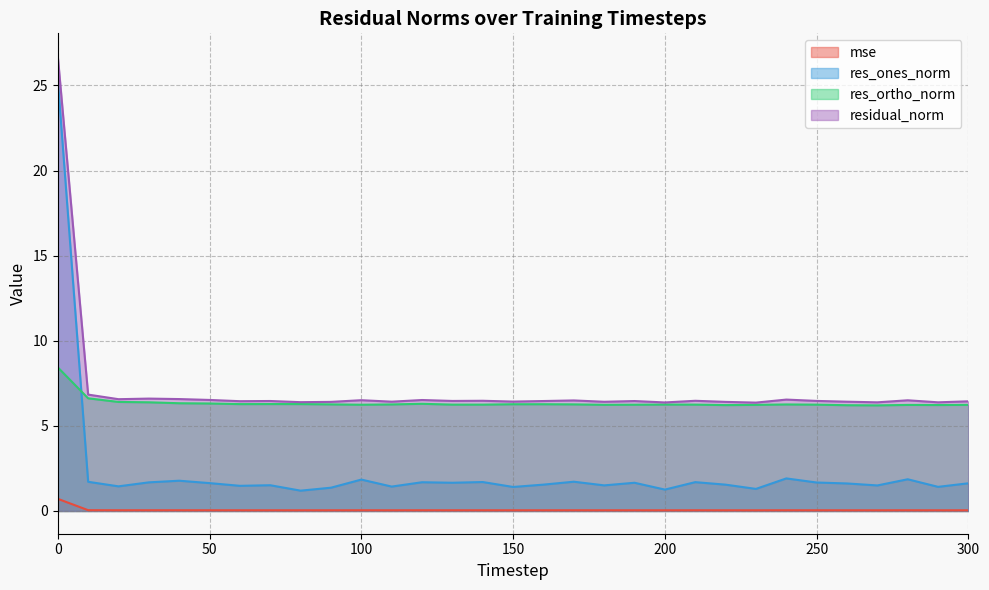

How many lines are shown in the chart?

4